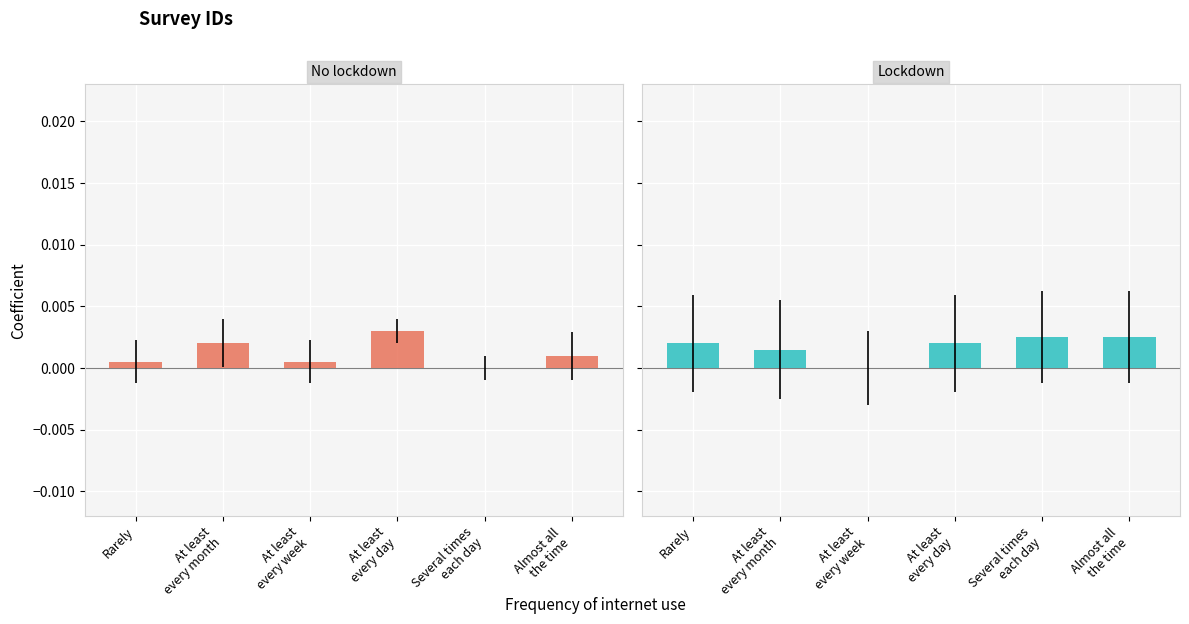

How many data points in Lockdown are above 0?

5